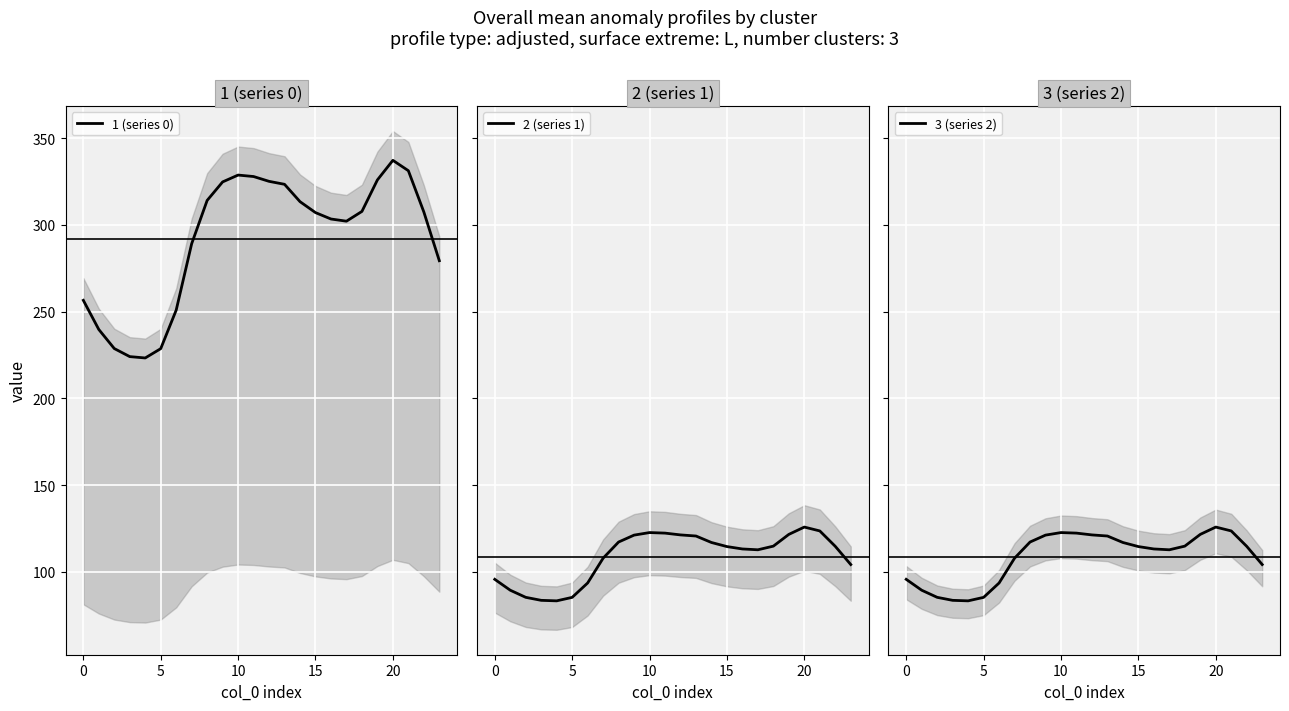

How many data points in 1 (series 0) are above 307?

13